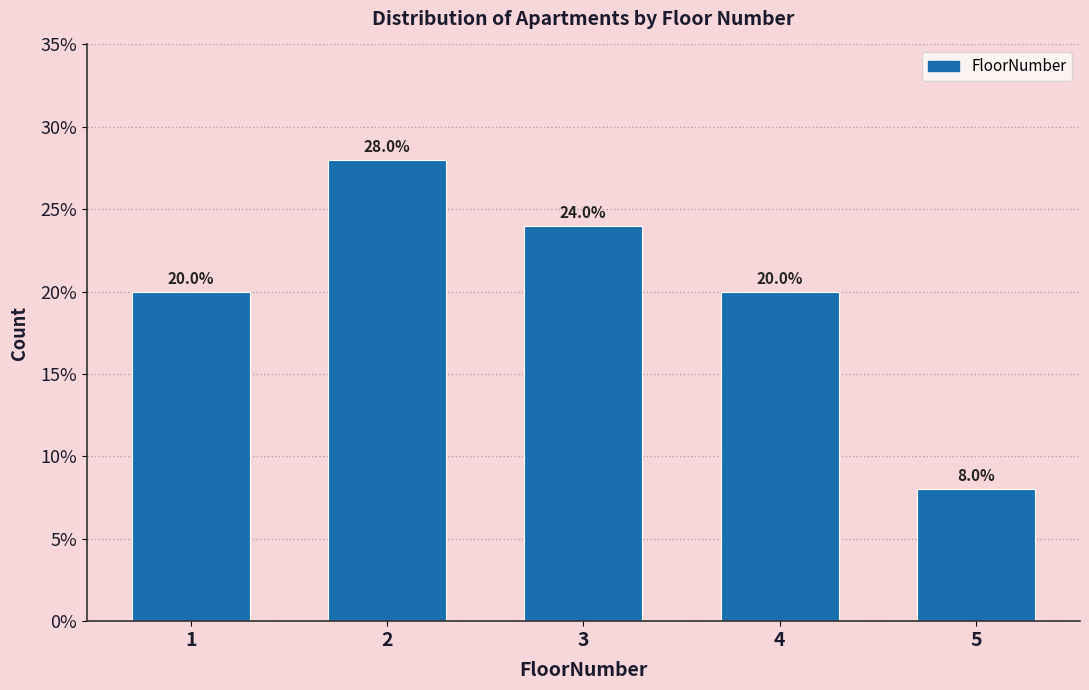

Reading right to left, list all the values displayed in this chart.

5=8.0	4=20.0	3=24.0	2=28.0	1=20.0